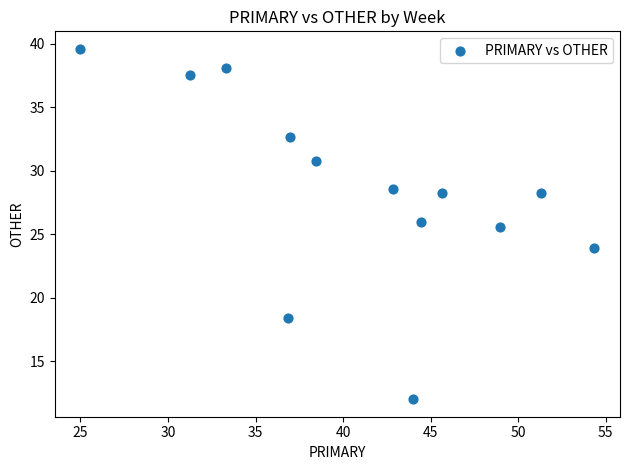

What Y value in the scatter plot is closest to 25?

25.5